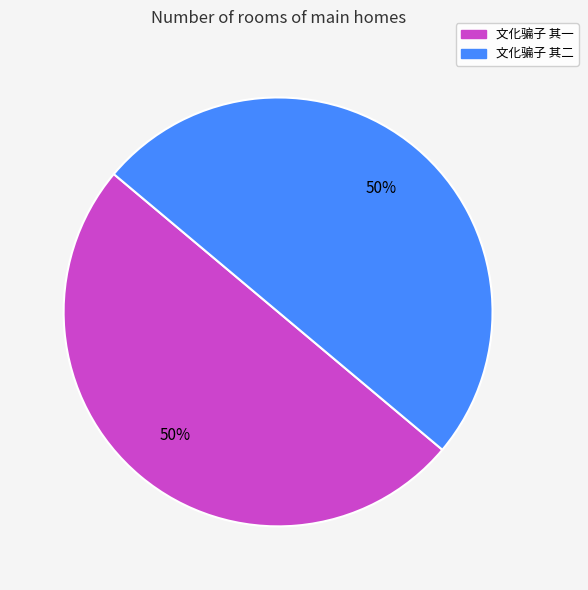

Approximately how many times larger is the value at 文化骗子 其一 compared to 文化骗子 其二?

1.0